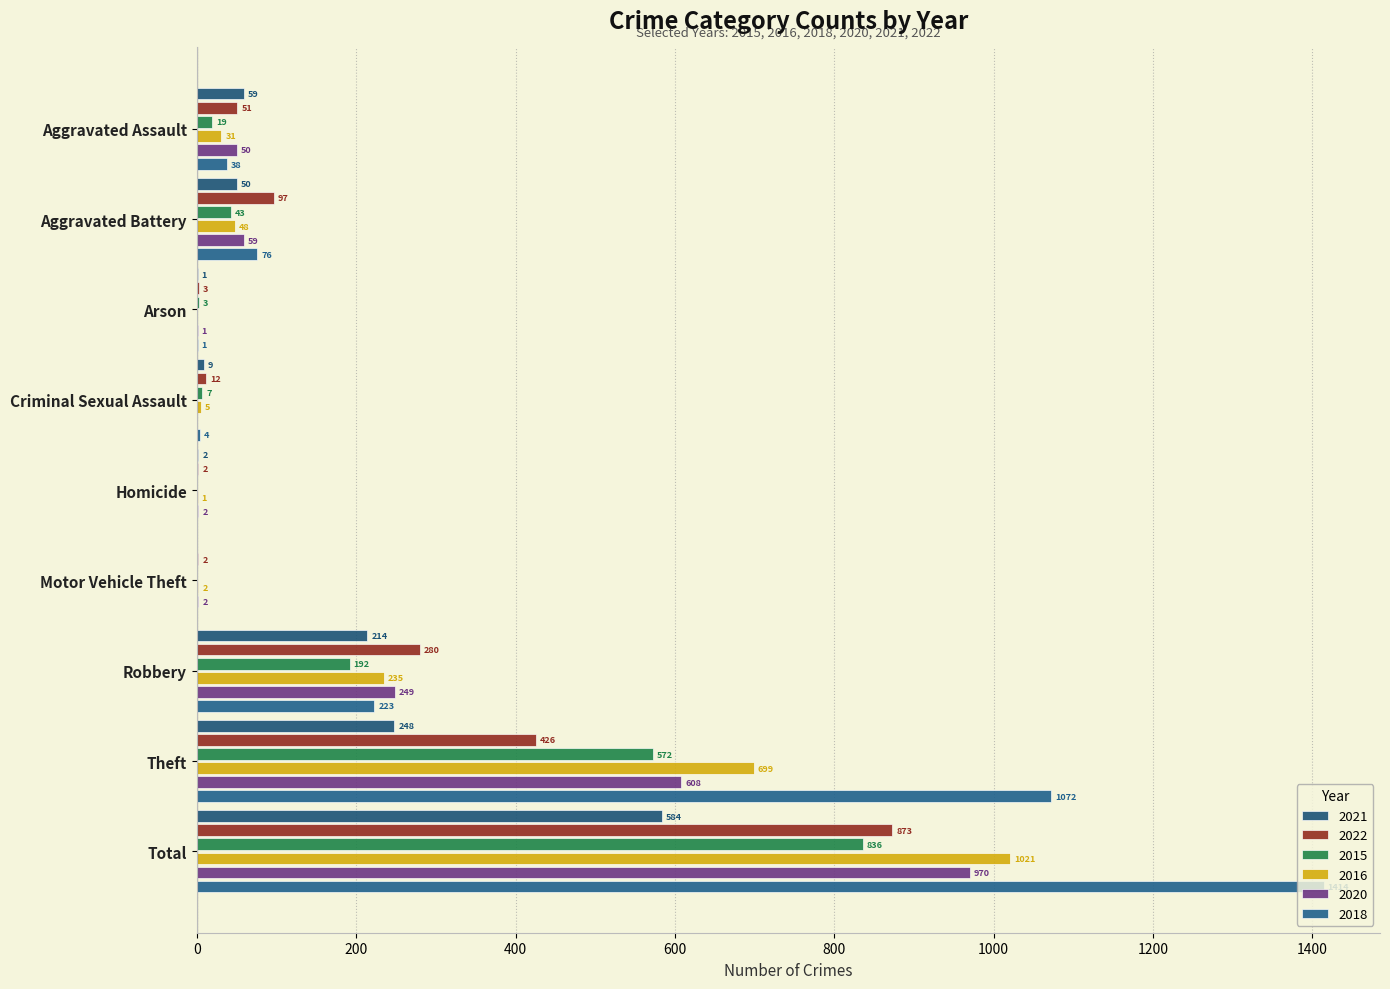

What is the difference between the second highest and second lowest values in the 2018 series?

1072